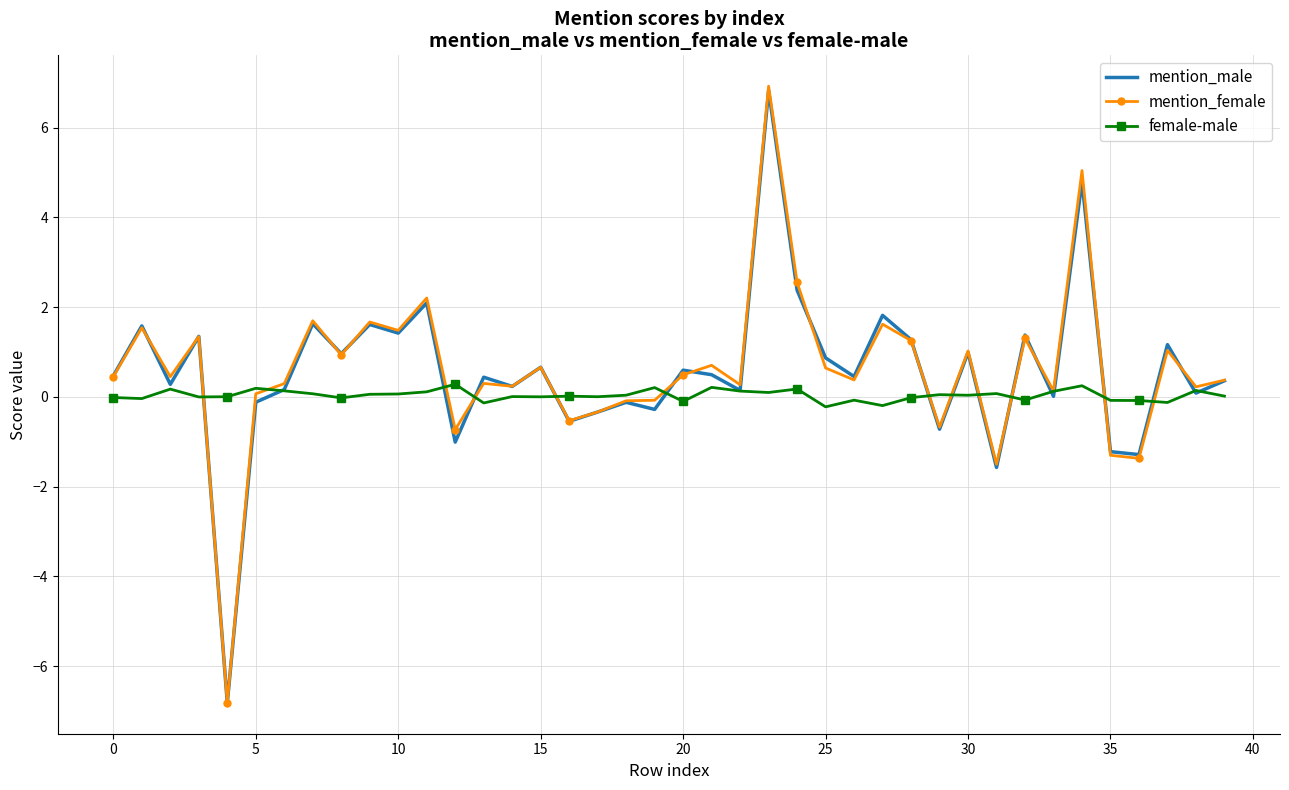

What is the difference between the maximum and minimum values in the mention_female series?

13.7